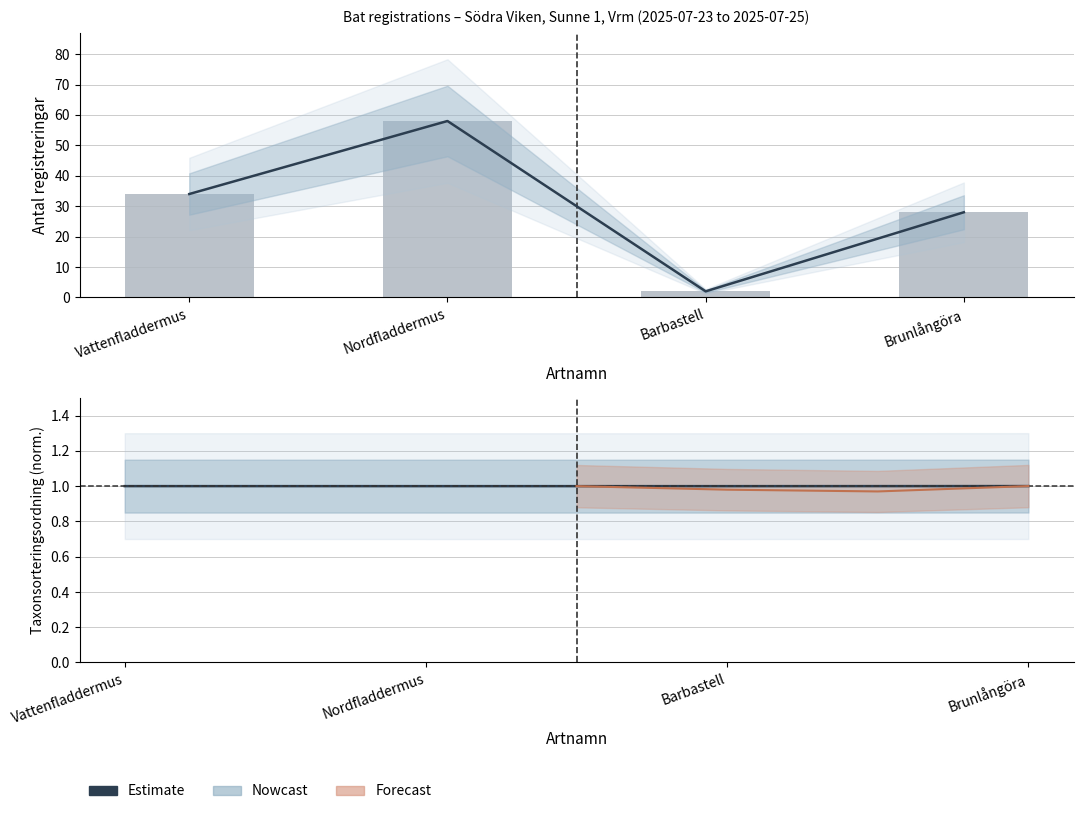

How many values in the Antal (registreringar) series are below 34?

2